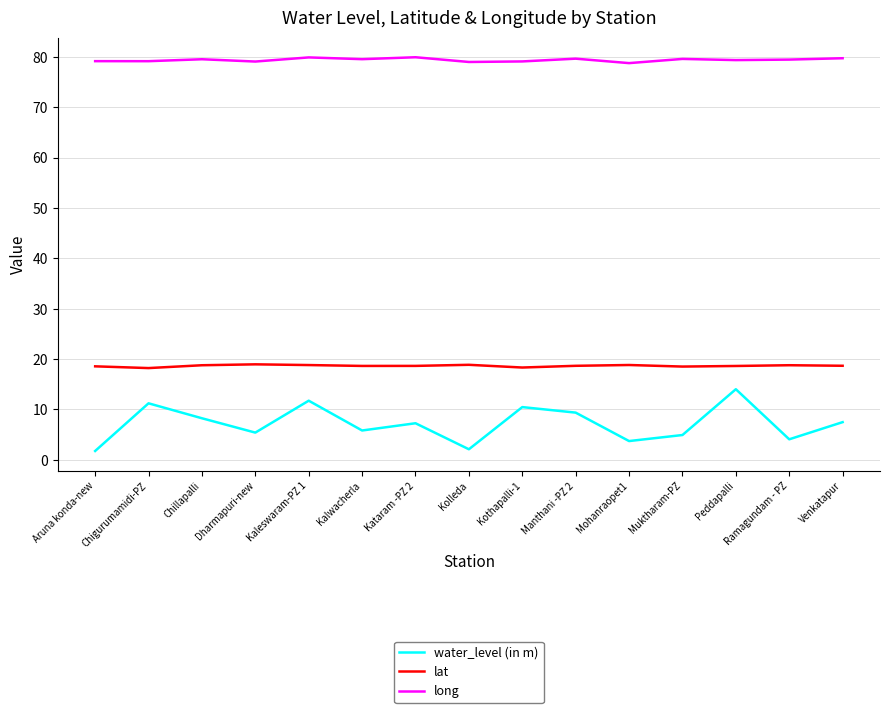

What position from the left is Kothapalli-1?

9